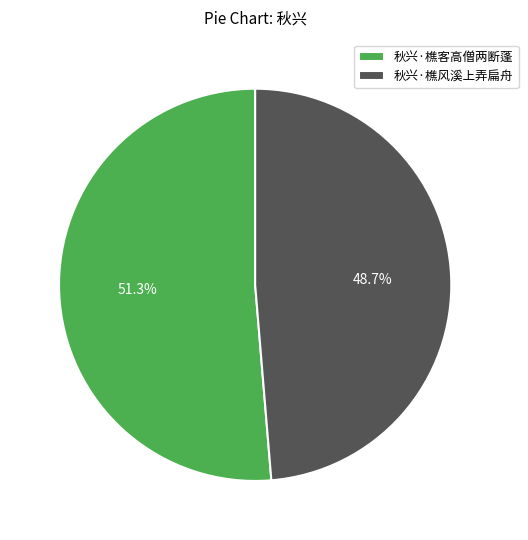

How many slices are in this pie chart?

2